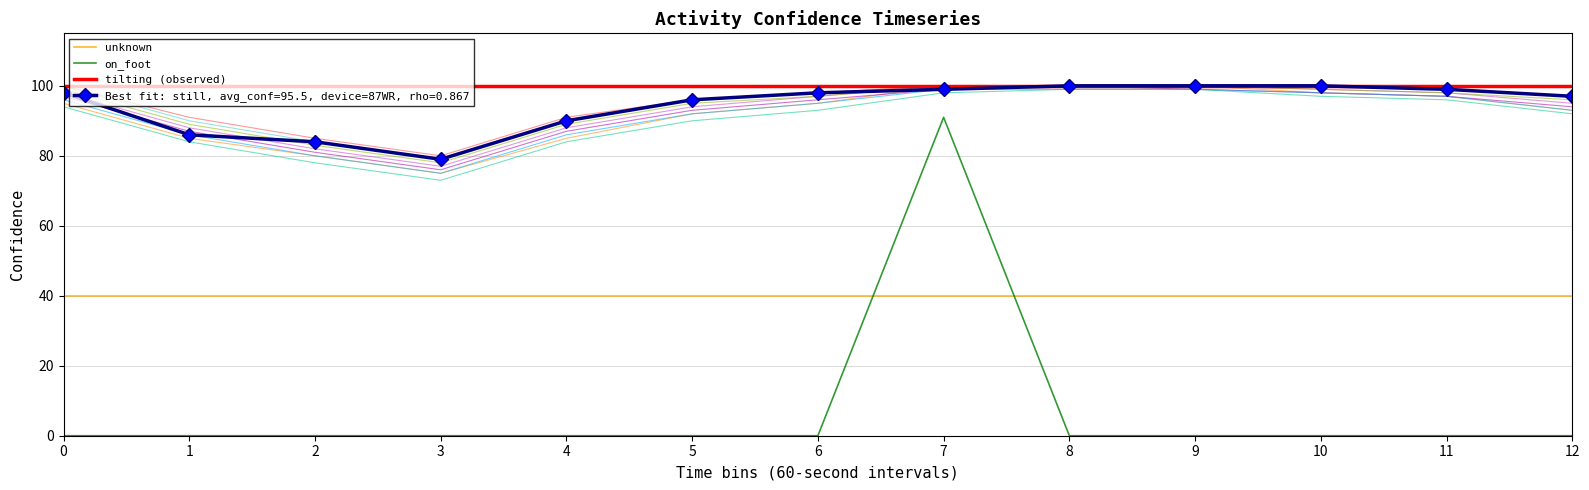

What is the spread (max minus min) of values at 0?

100